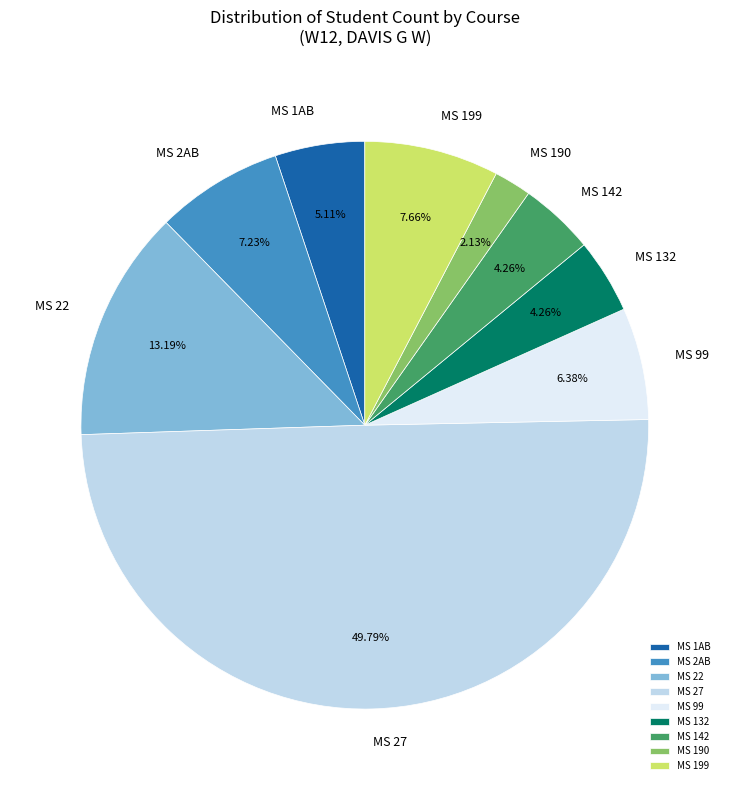

Approximately how many times larger is the value at MS 27 compared to MS 190?

23.4